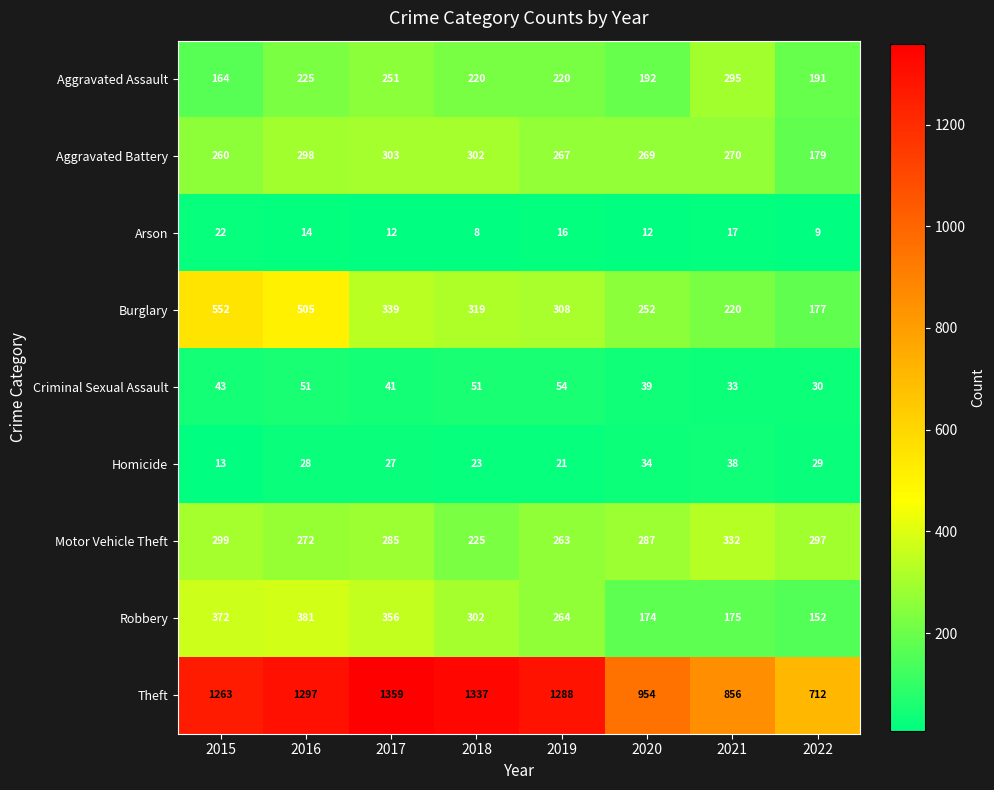

What is the average value of the Burglary series?

334